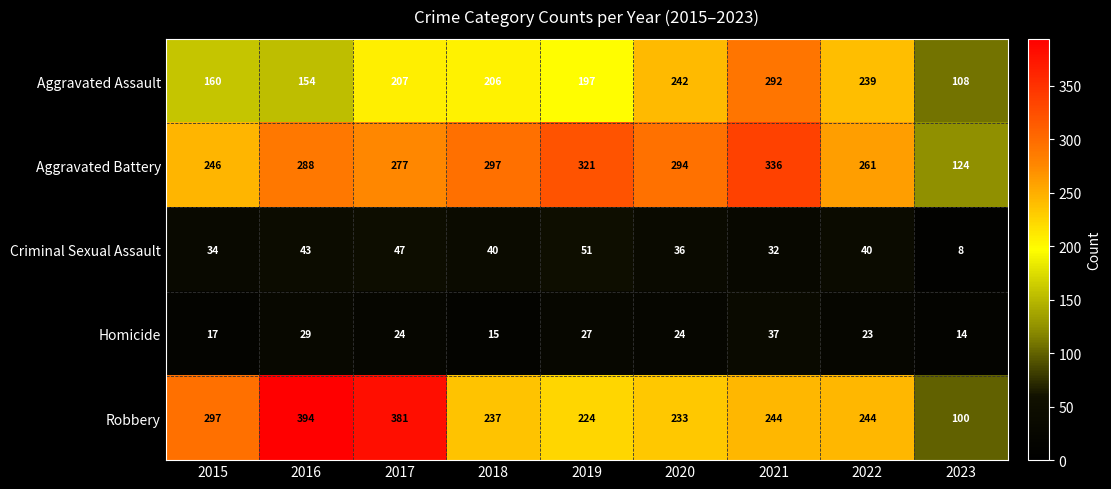

What is the total value across all series at 2023?

354